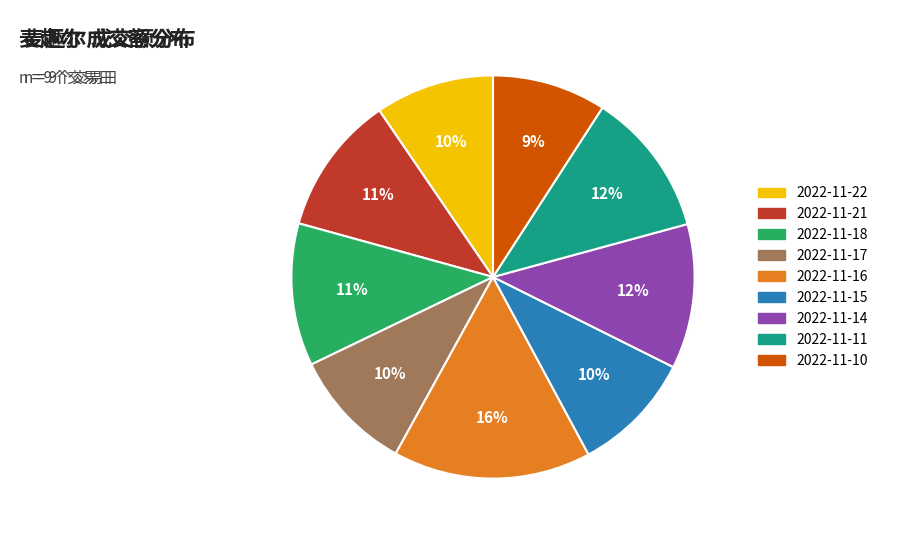

Approximately how many times larger is the value at 2022-11-14 compared to 2022-11-17?

1.2